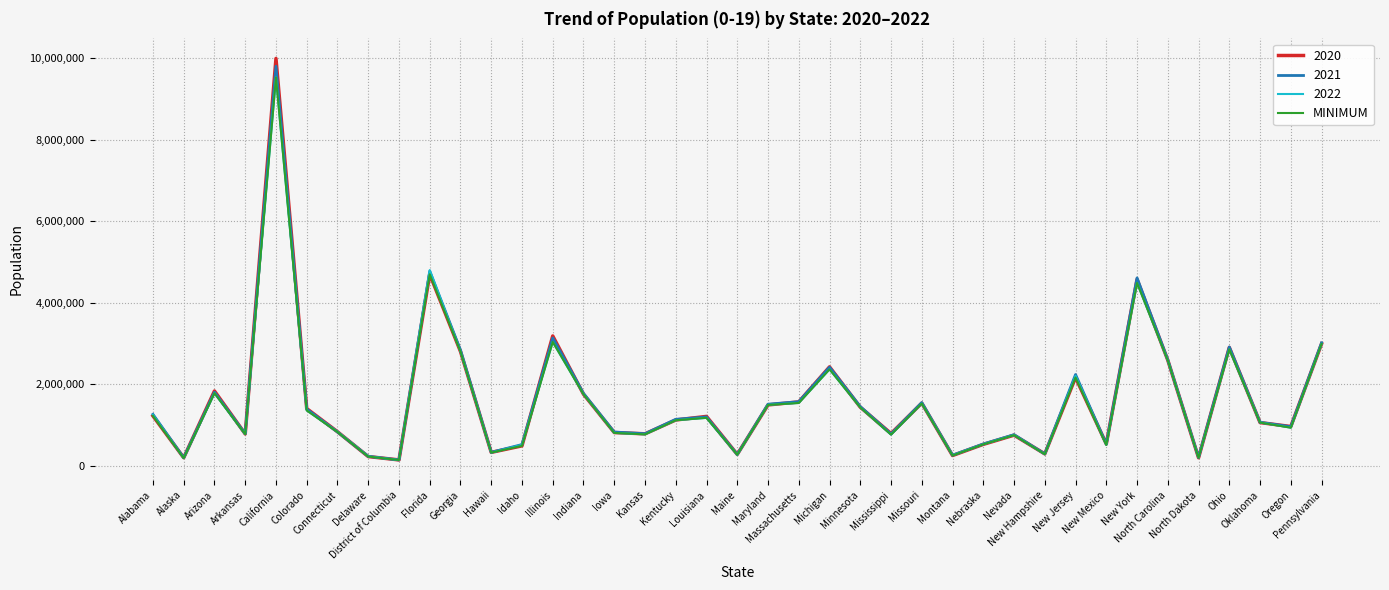

What is the greatest value displayed?

9986244